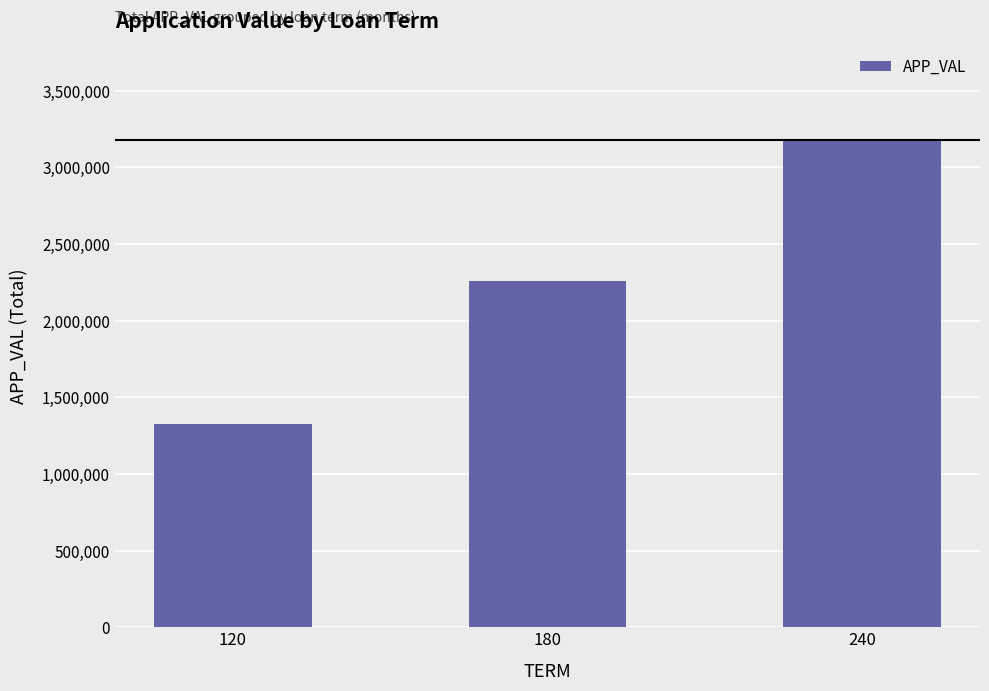

What is the difference between the maximum and minimum values?

1853887